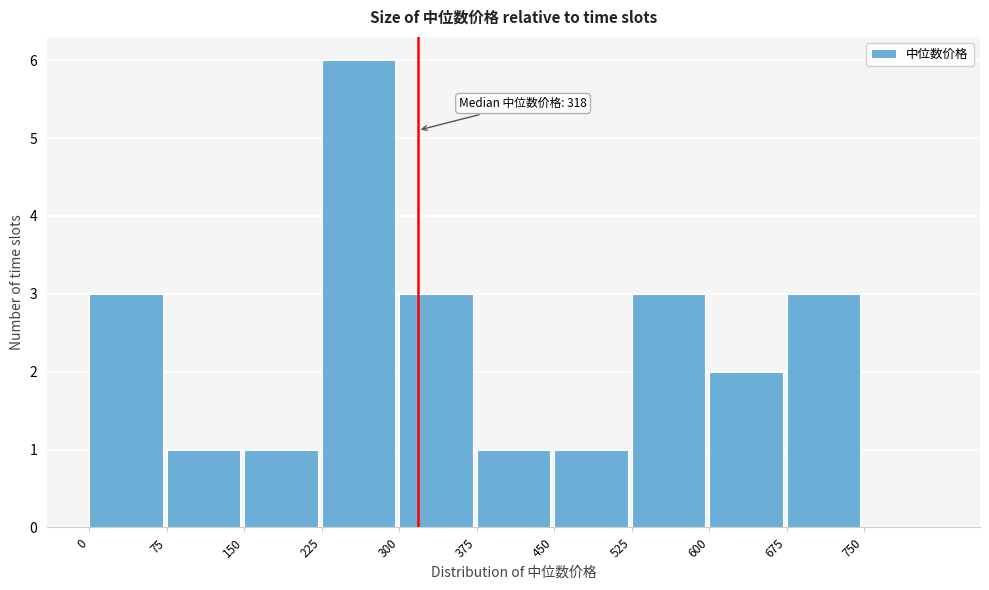

Which range on the x-axis has the tallest bar?

225 to 300